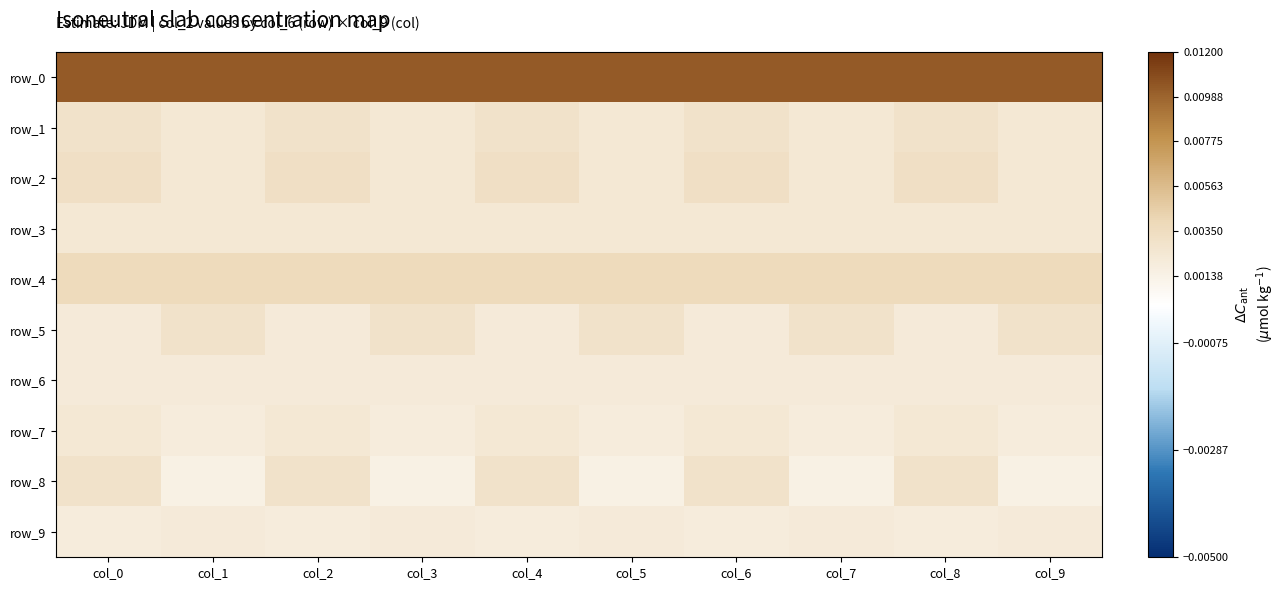

At which category is the sum across all series the highest?

col_0